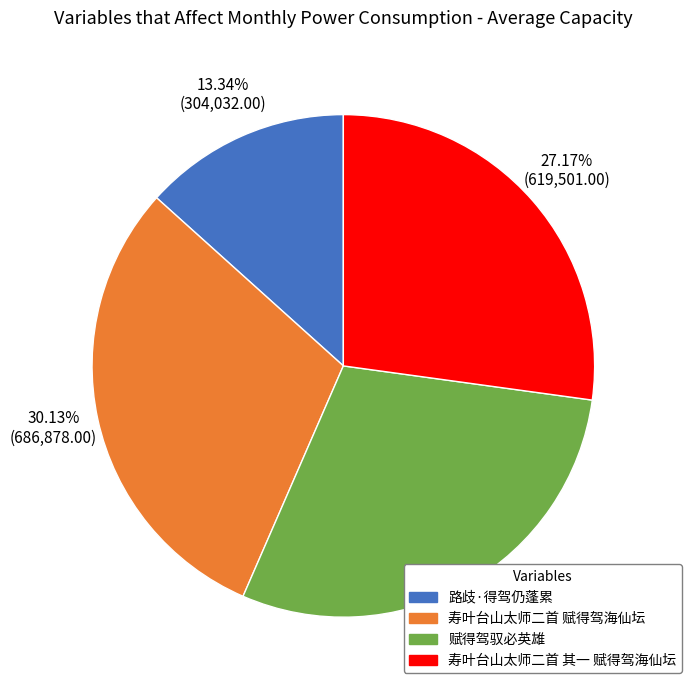

Which category has the biggest portion of the pie?

寿叶台山太师二首 赋得驾海仙坛